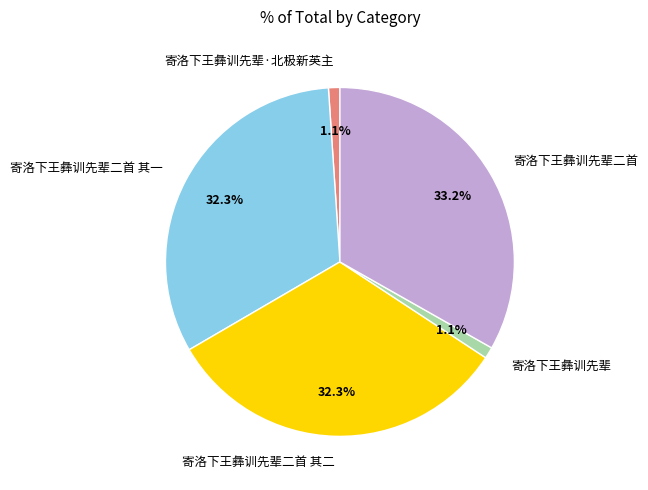

Approximately how many times larger is the value at 寄洛下王彝训先辈 compared to 寄洛下王彝训先辈·北极新英主?

1.0